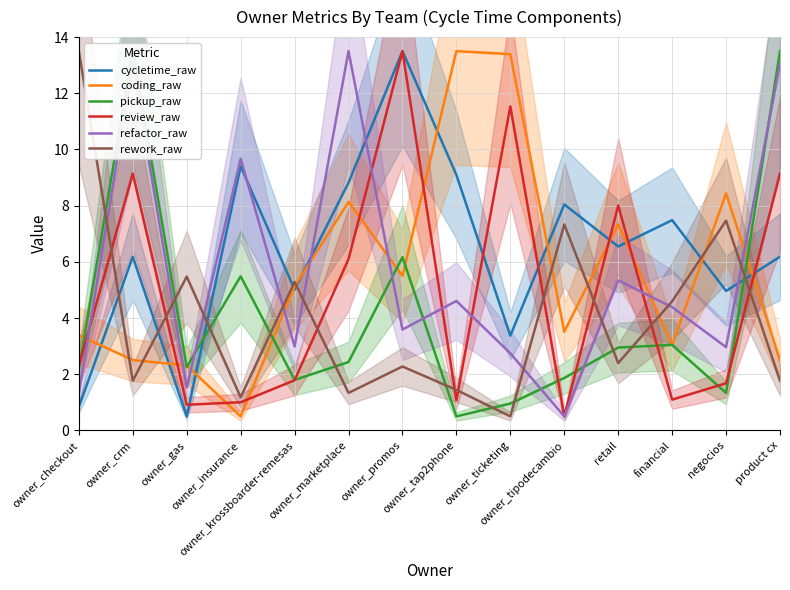

How many interior local valleys does the cycletime_raw series have?

5